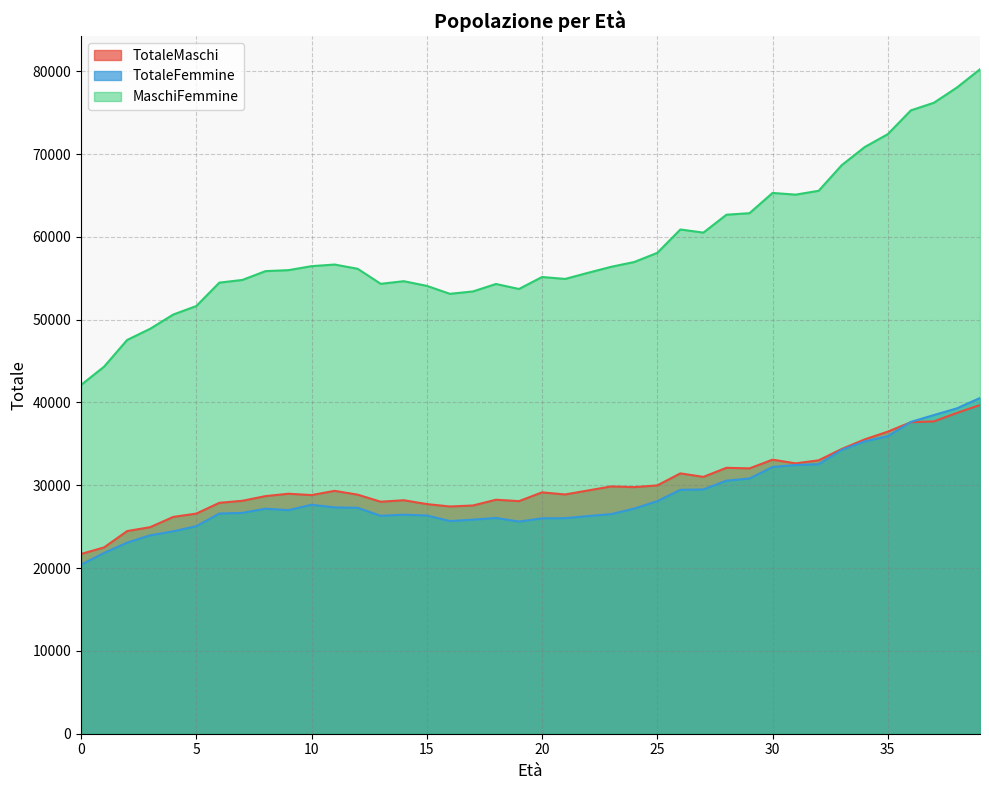

At which label is TotaleFemmine closest to 30479?

28